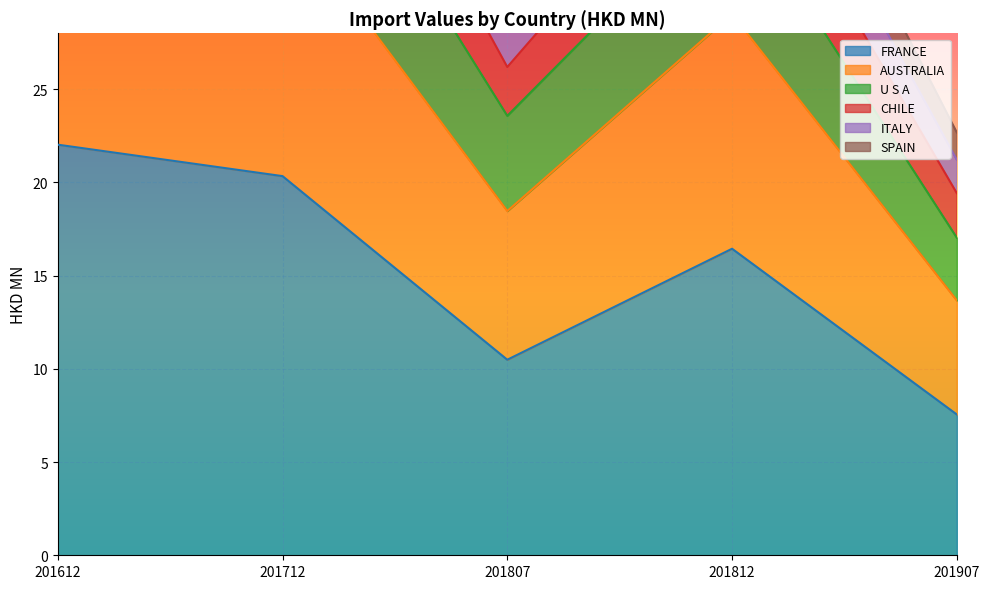

What is the difference between the highest and lowest values at 201812?

29.8